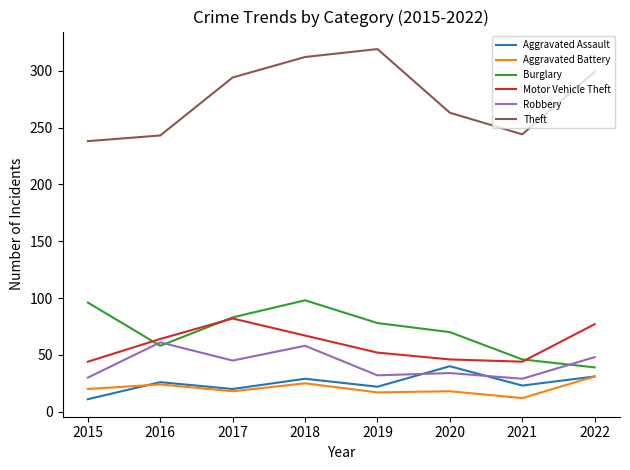

Is it true that Motor Vehicle Theft equals 20 at 2015?

False